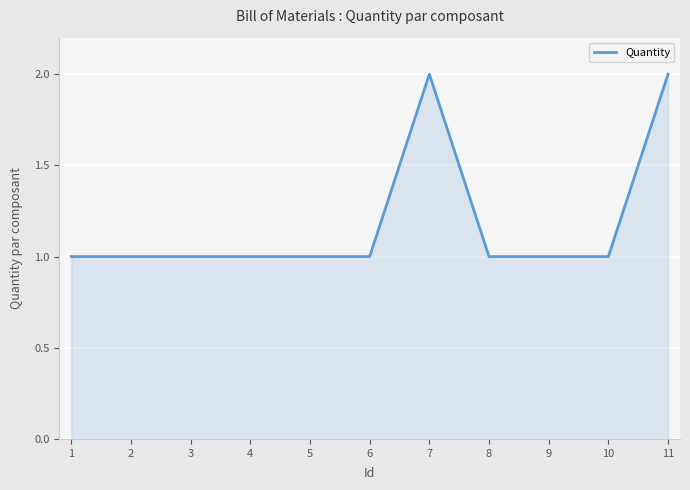

Which has a higher value, 11 or 4?

11